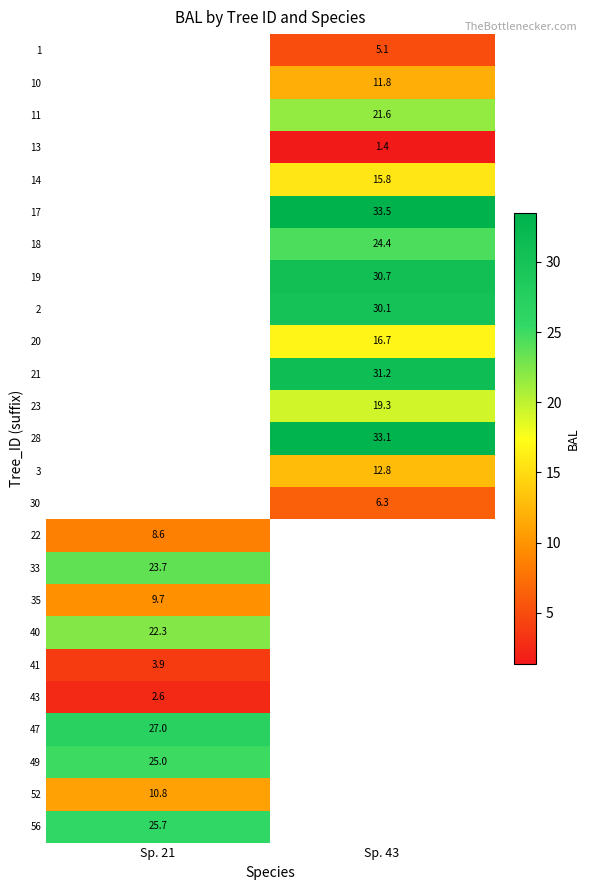

True or false: 21 has a value of 7.7 at Sp. 43.

False